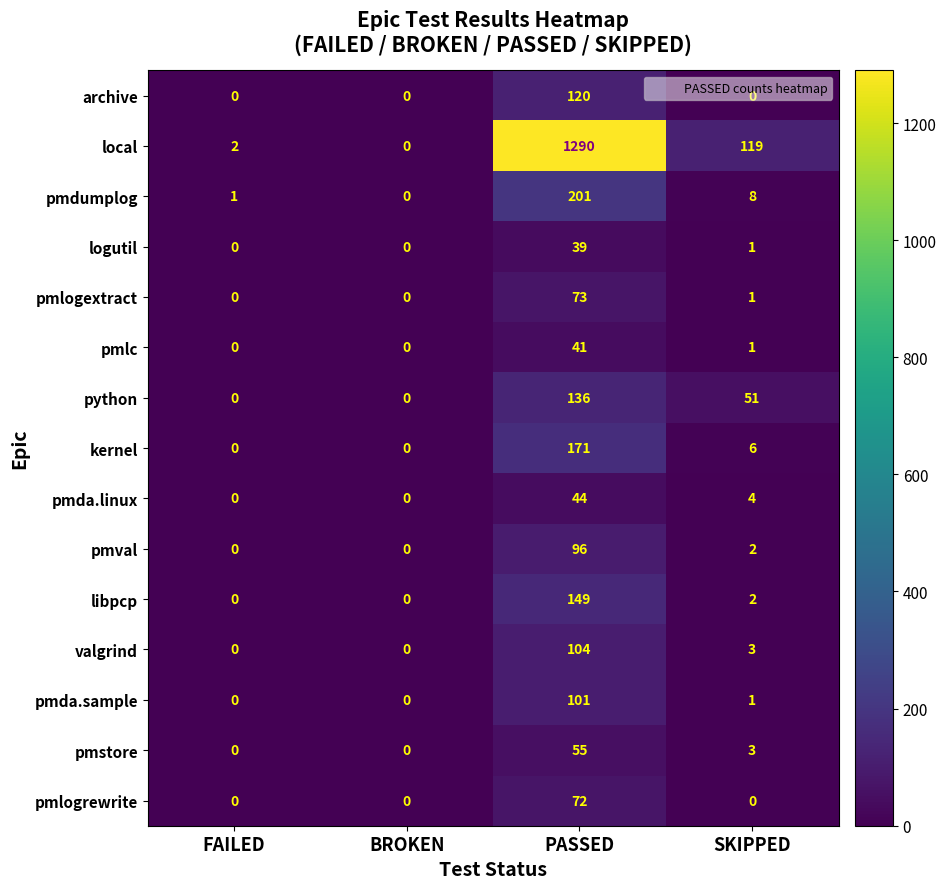

How many values in the pmval series are below 2?

2